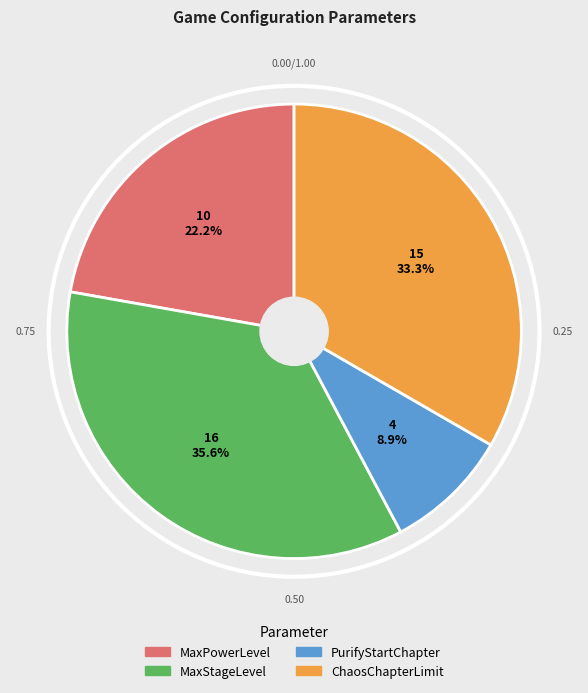

Which has a higher value, PurifyStartChapter or ChaosChapterLimit?

ChaosChapterLimit